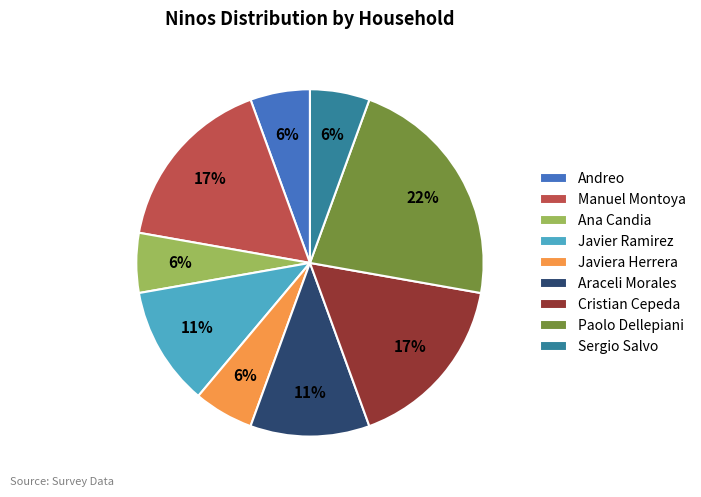

Is the sum of Manuel Montoya and Ana Candia greater than half?

No